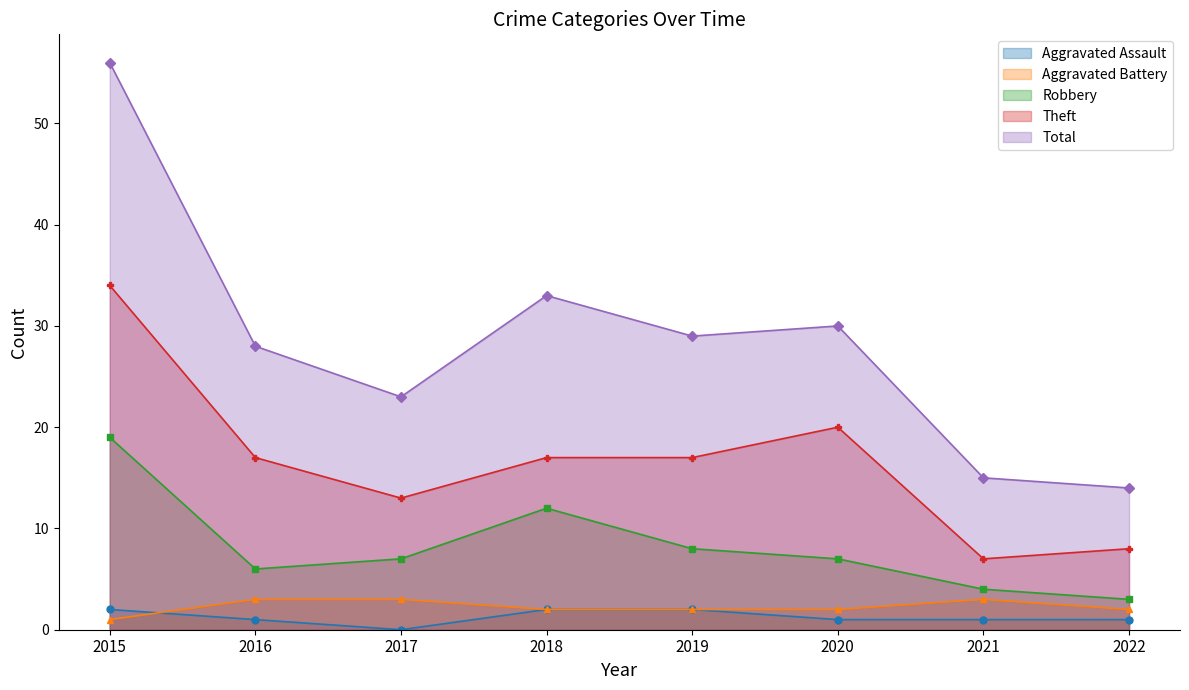

Is it true that Total equals 10 at 2021?

False